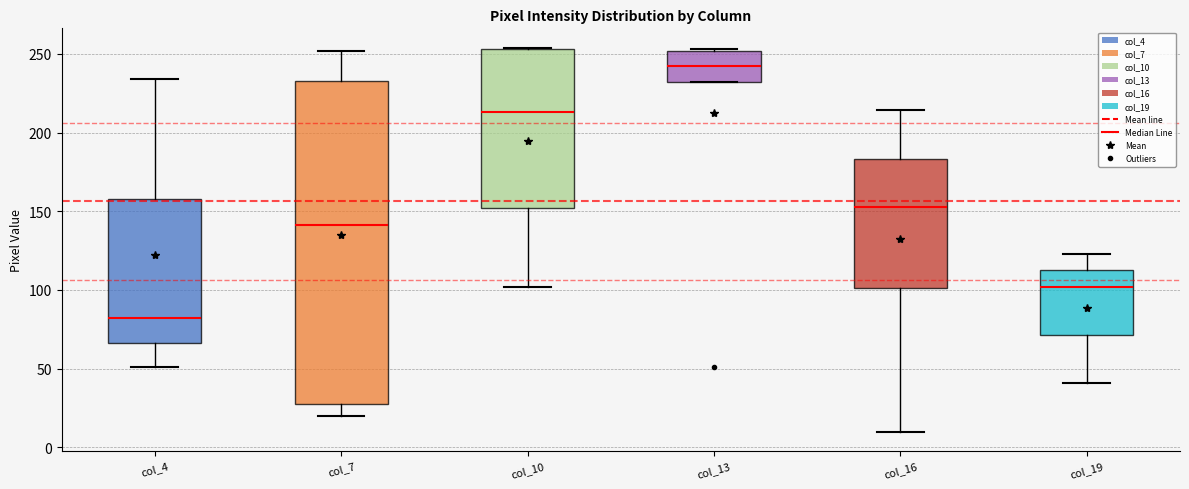

Which box has the lowest median line?

col_4